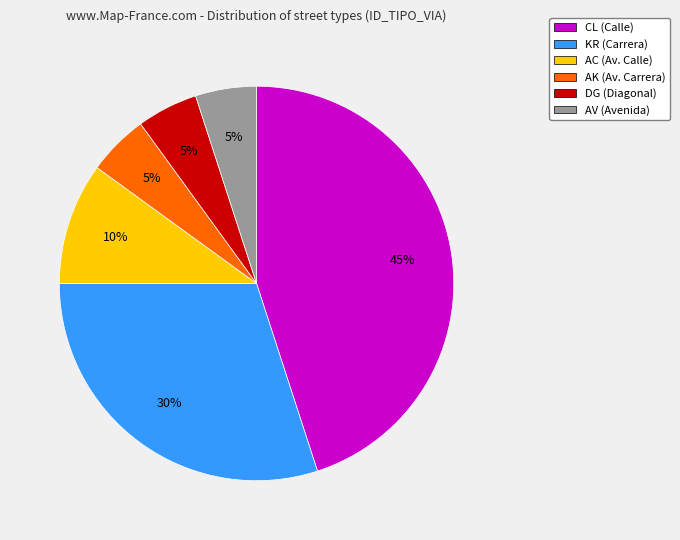

To the nearest percent, what is the average slice percentage?

17%